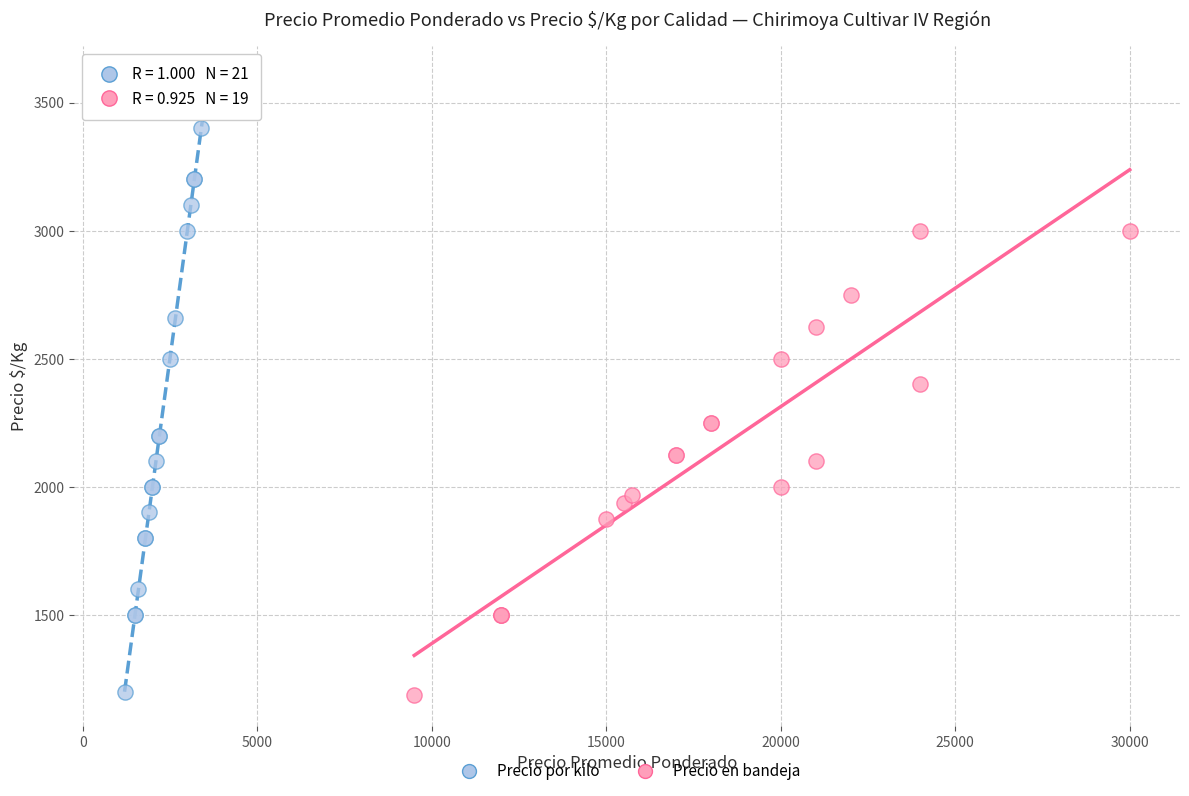

Which series reaches the maximum Y coordinate?

Precio por kilo